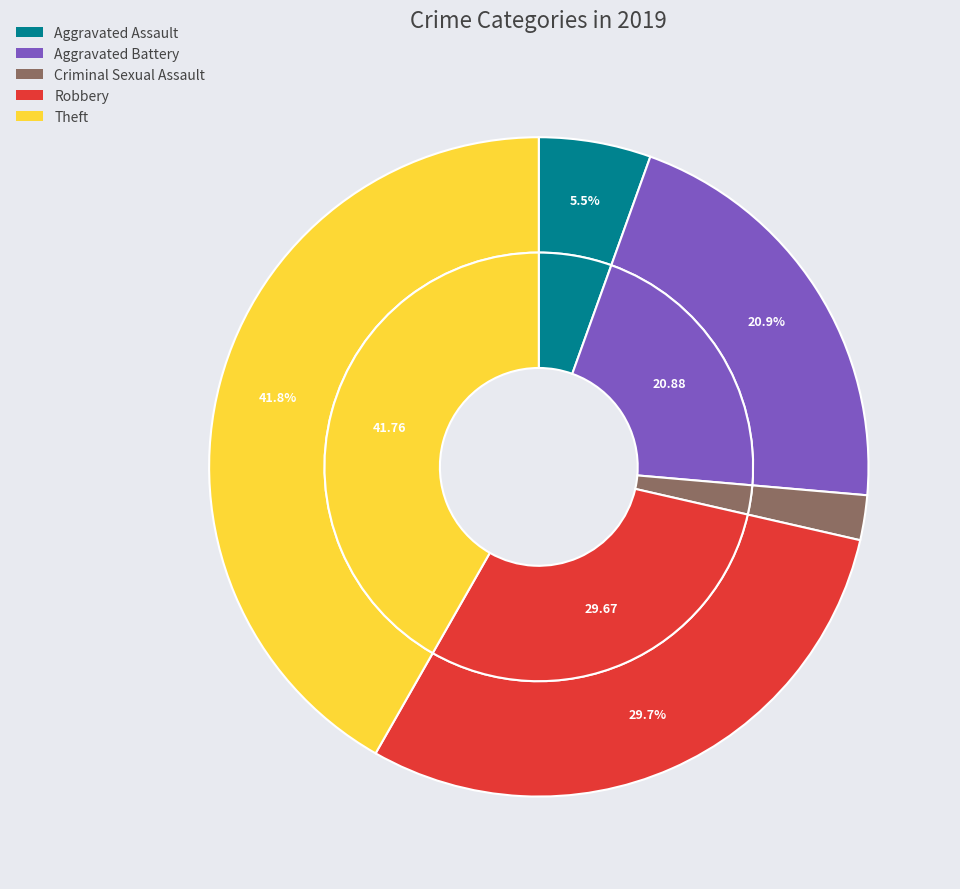

Is the sum of Aggravated Assault and Criminal Sexual Assault greater than half?

No